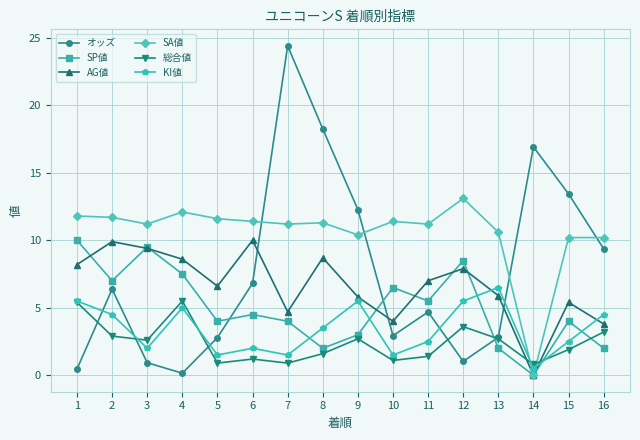

Between 9 and 15, which series saw the biggest shift?

KI値